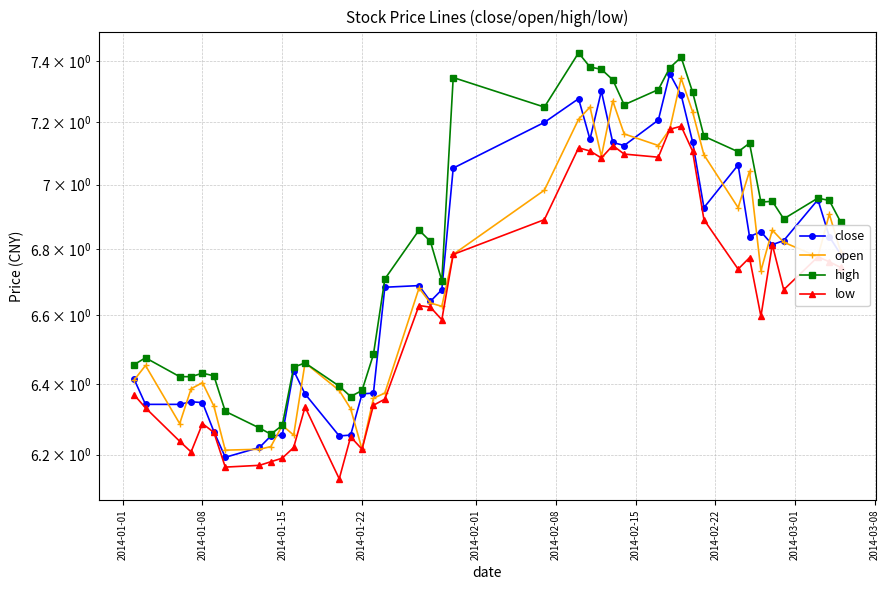

The low series shows 10.2 at 22. True or false?

False